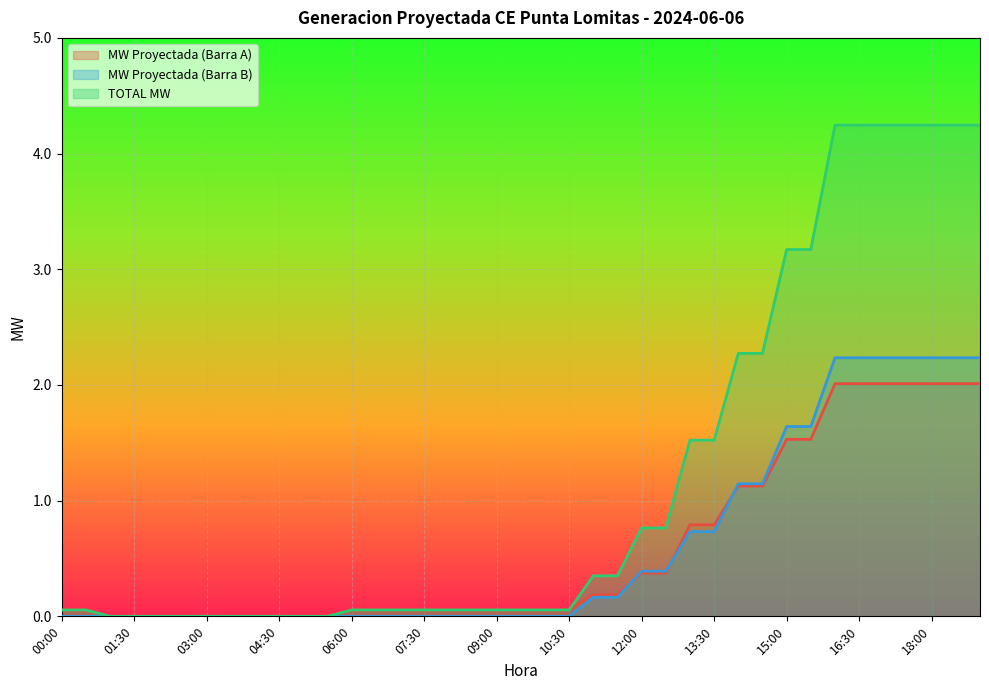

Which category has the highest value across all series?

16:00